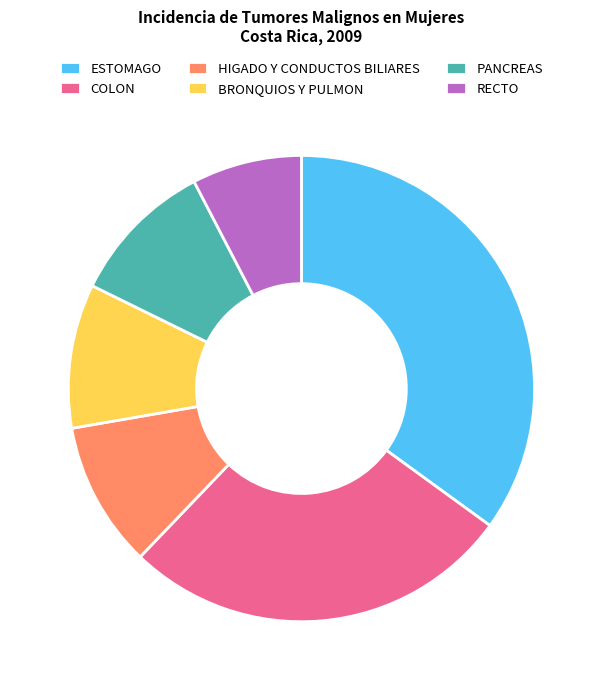

Which slice is the largest?

ESTOMAGO